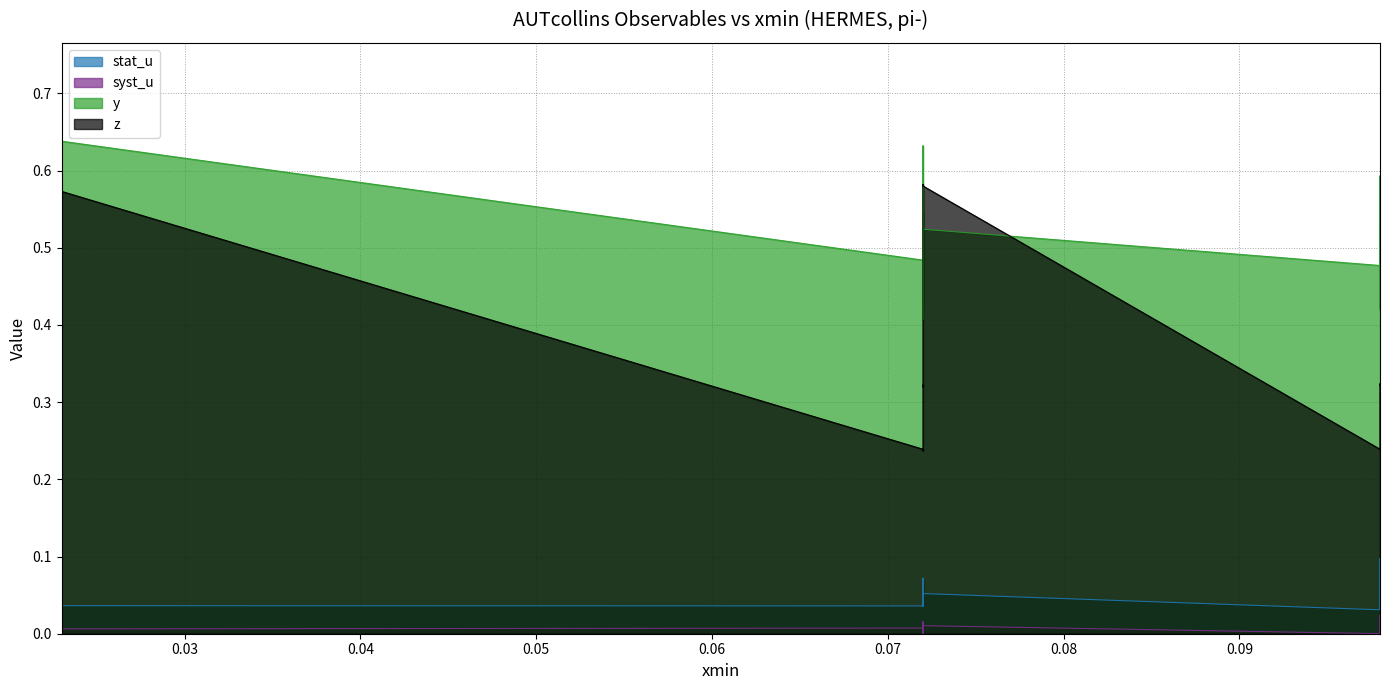

Is it true that y equals 0.5 at 0.072?

True